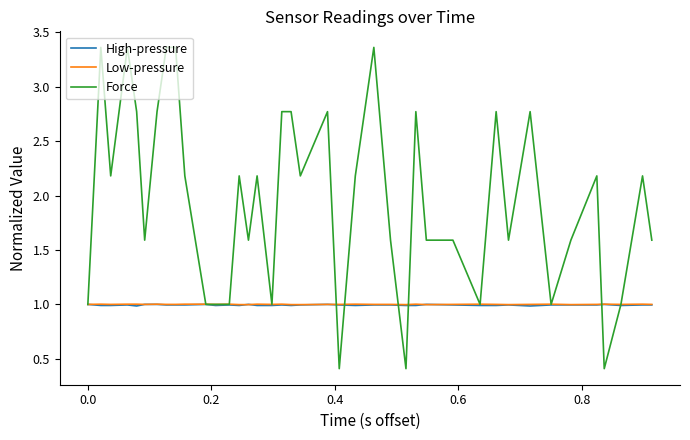

Which series has the widest spread of values?

Force